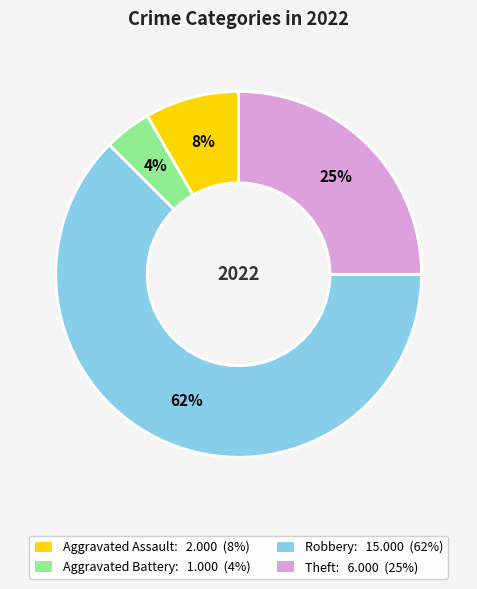

Which category has the biggest portion of the pie?

Robbery